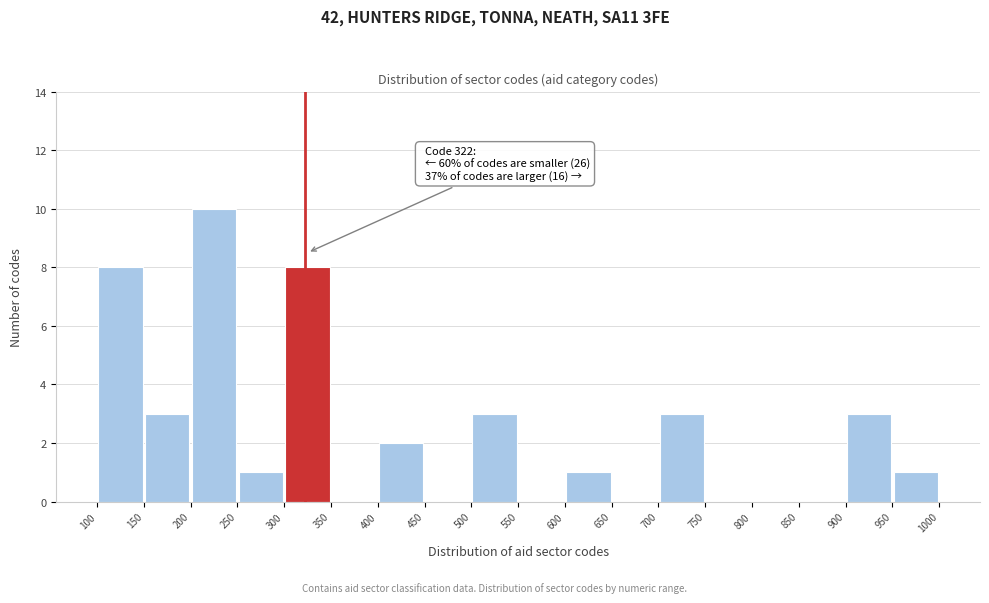

Over which range of the x-axis is the bar tallest?

200 to 250